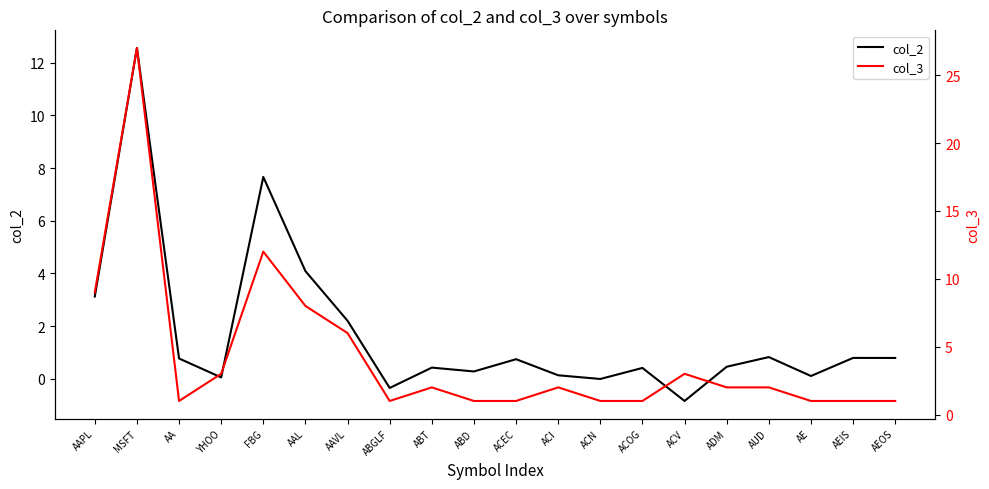

How many lines are shown in the chart?

2